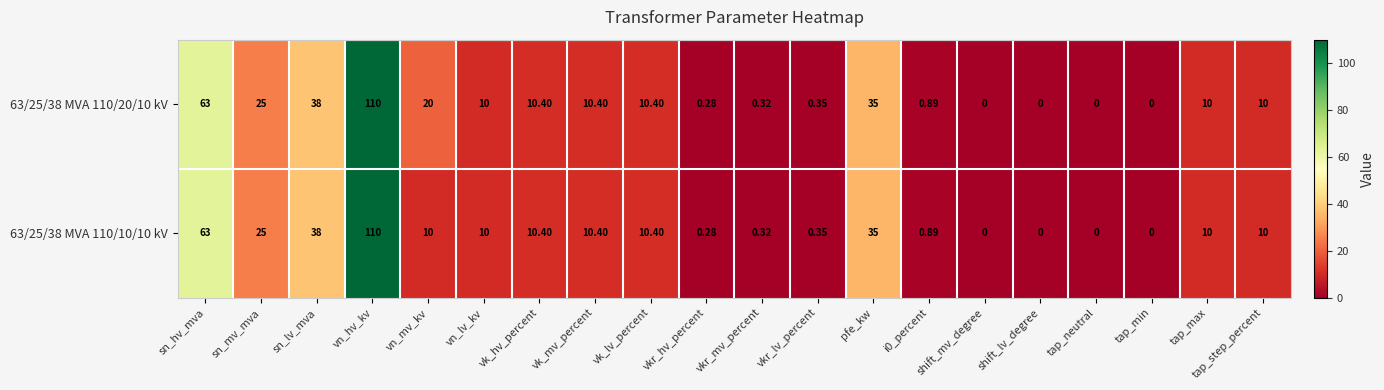

At which label does 63/25/38 MVA 110/20/10 kV first exceed 10?

sn_hv_mva